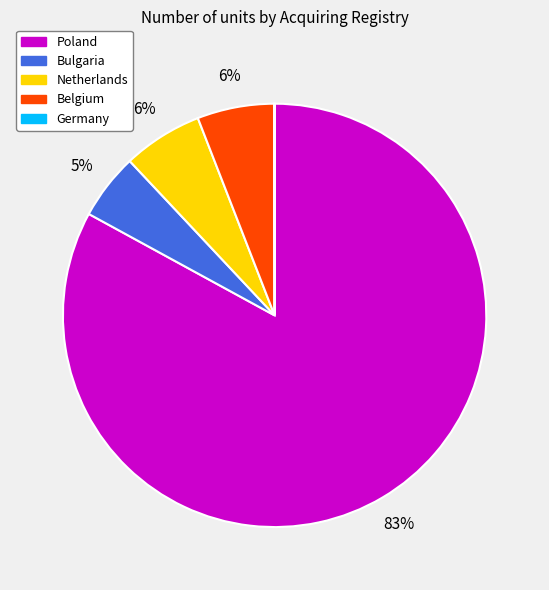

Does any single category account for the majority?

Yes